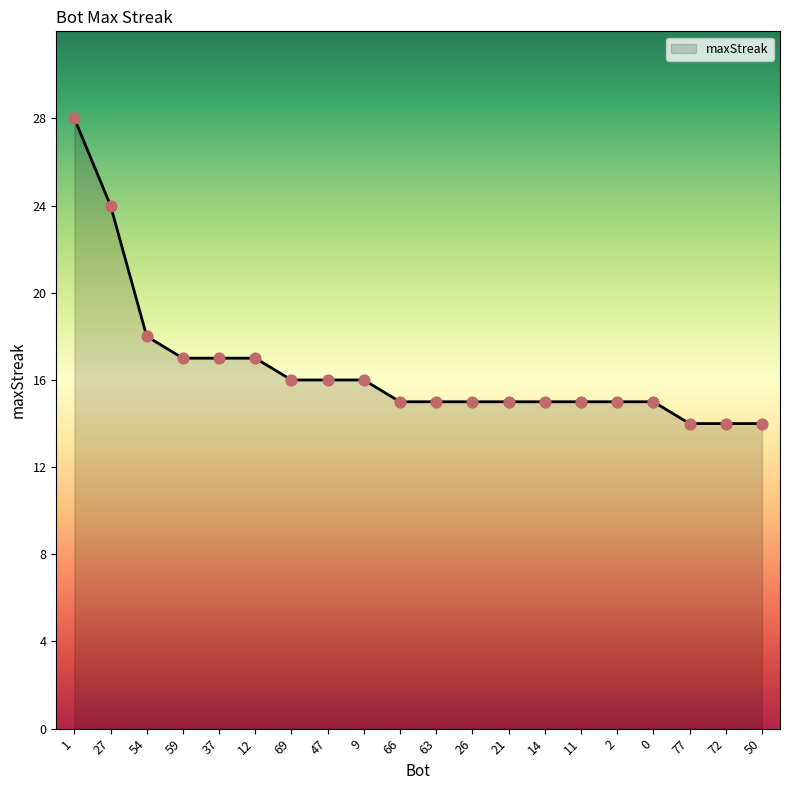

What is the change in value from 14 to 50?

-1